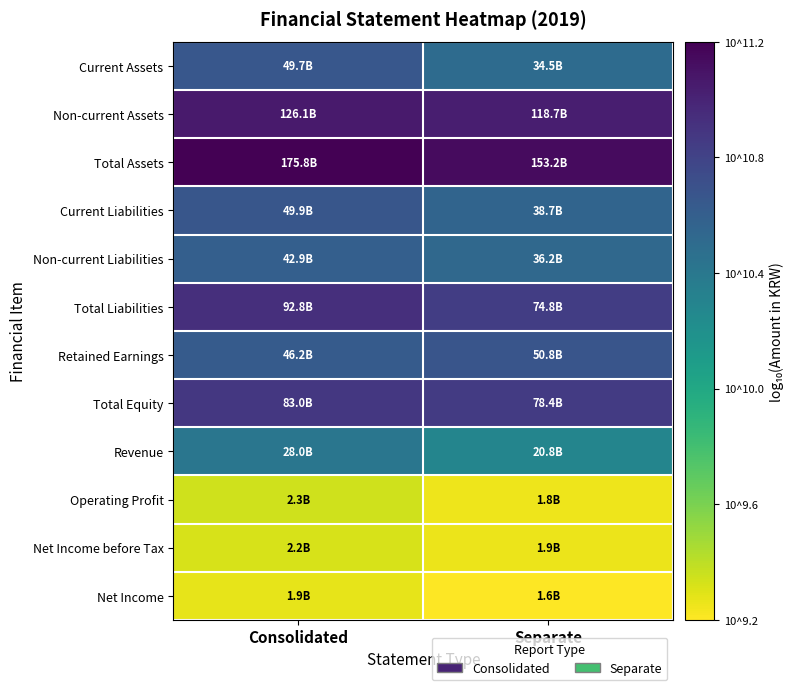

At which category is the sum across all series the highest?

Consolidated